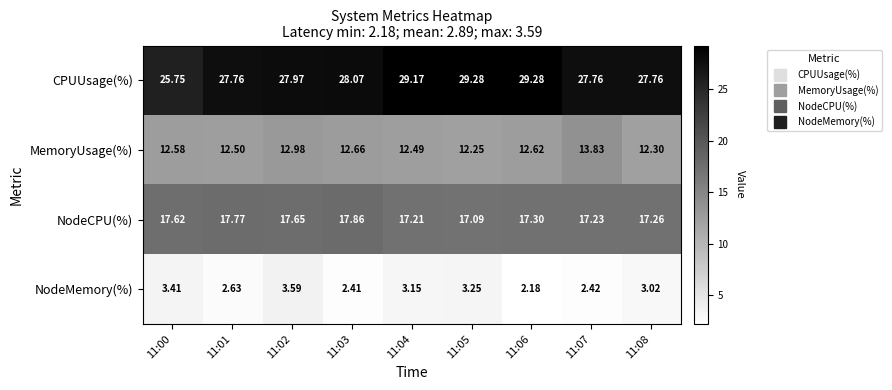

Is the value of CPUUsage(%) at 11:08 greater than the value of MemoryUsage(%) at 11:00?

Yes